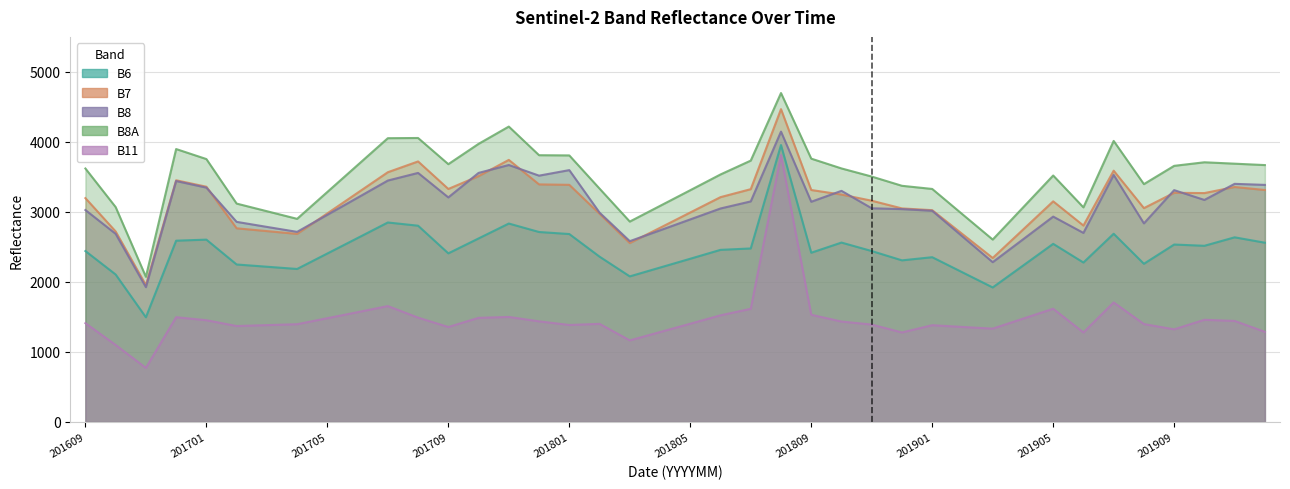

True or false: B11 has more than 0 points higher than both neighbors.

True